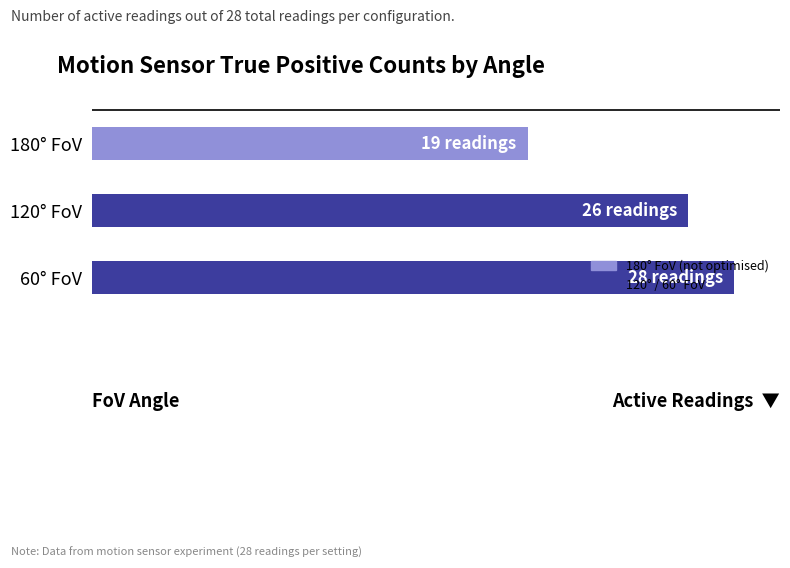

Count the values in the range 19 to 28.

3